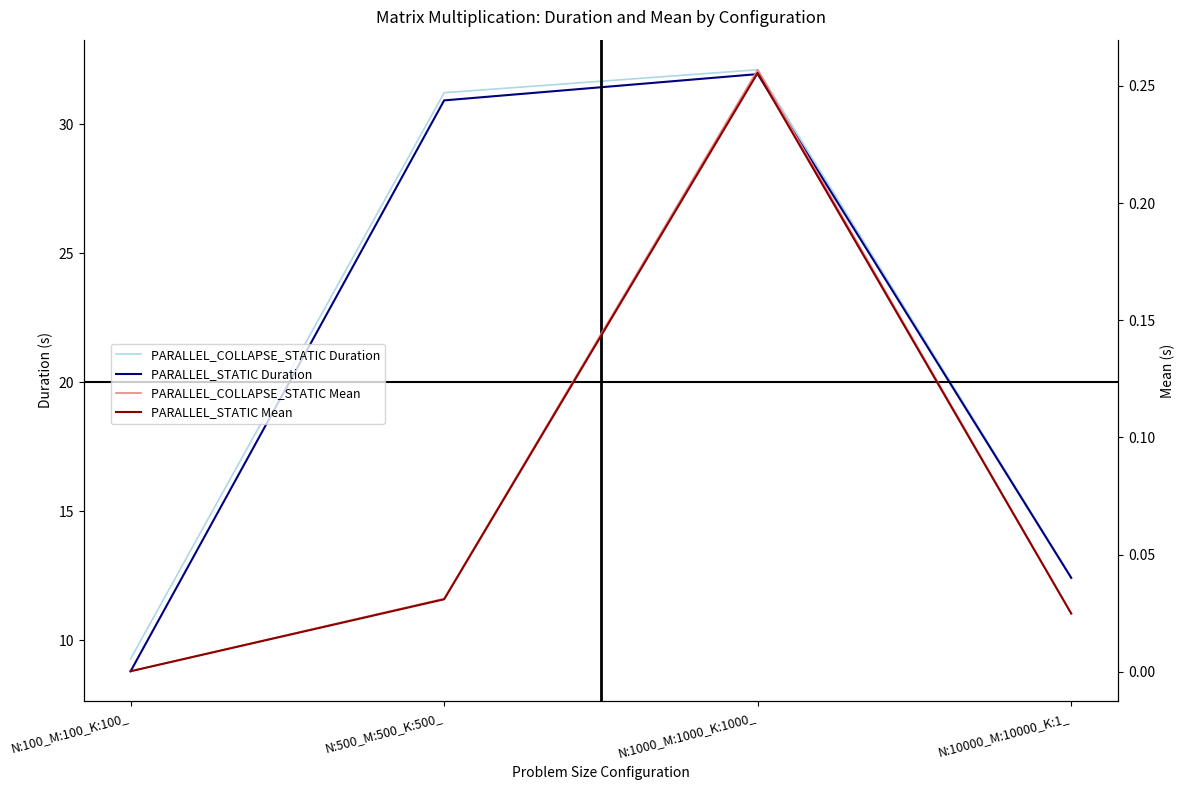

True or false: PARALLEL_COLLAPSE_STATIC Mean and PARALLEL_STATIC Duration intersect in this chart.

False